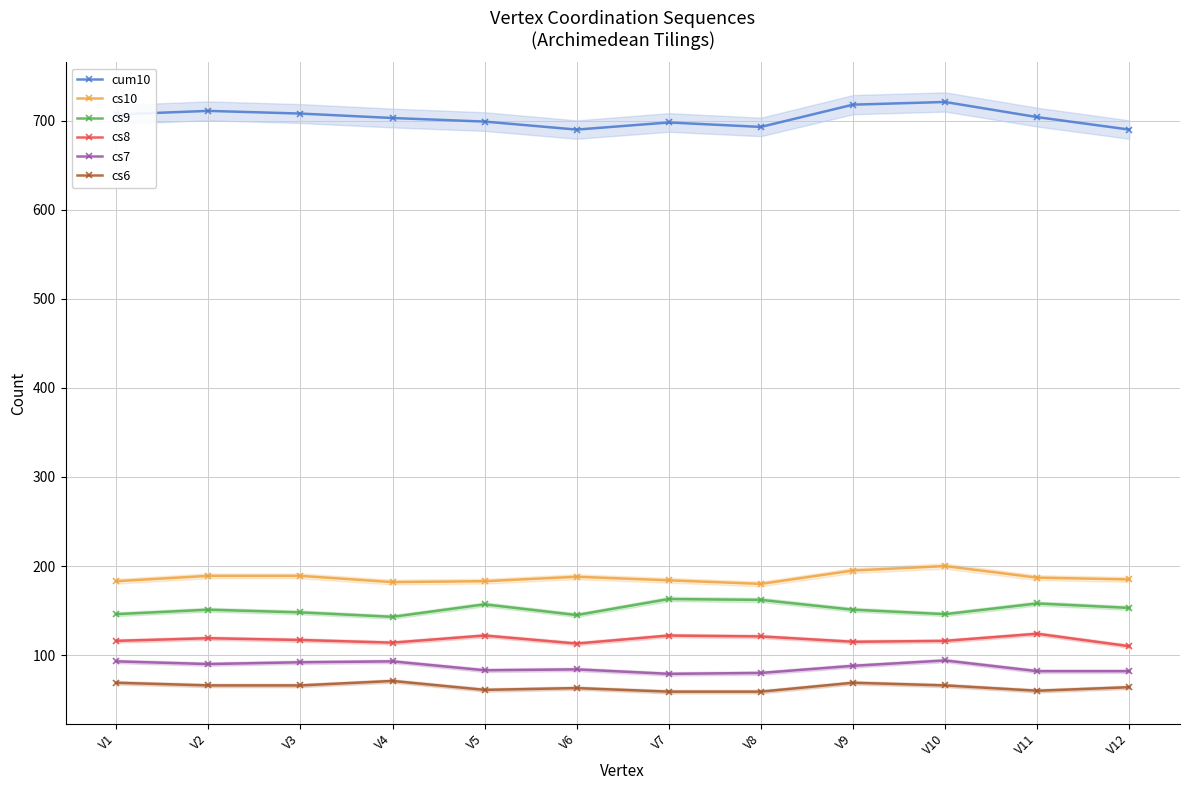

What is the difference between the maximum and minimum values in the cs8 series?

14